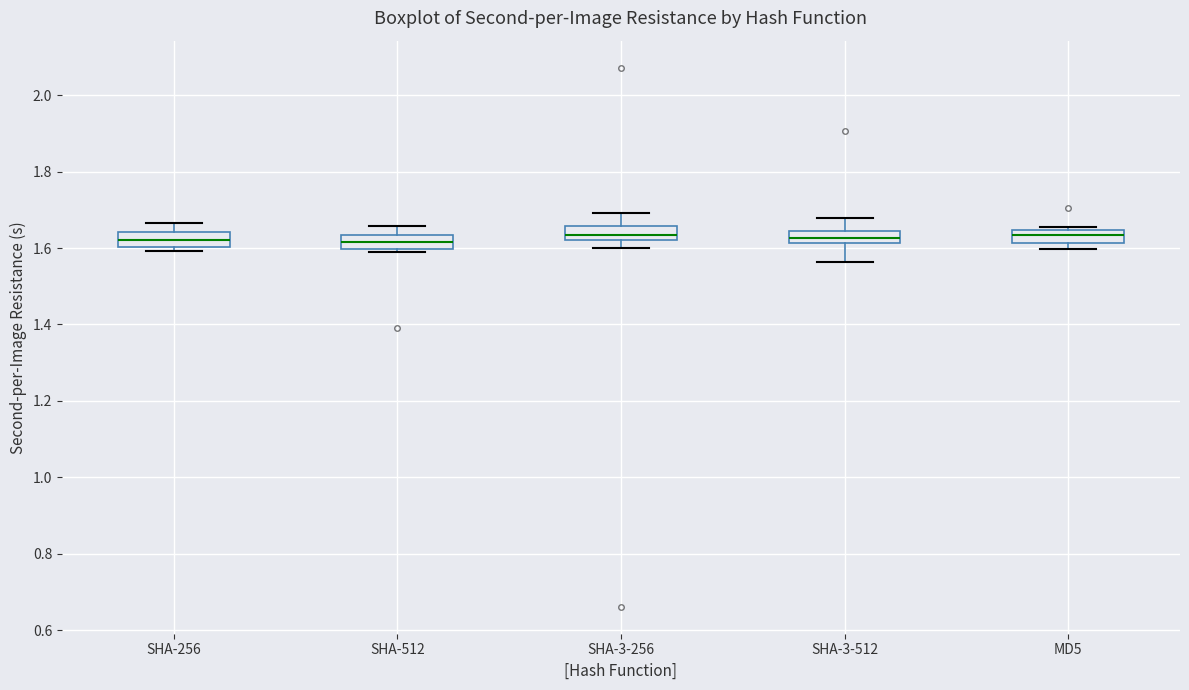

Reading left to right, transcribe this box plot: for each box, give where its median line is, the range the box spans, and where its two whiskers end, as read against the y-axis. The values are not printed on the chart, so give them approximately, as read against the axis.

SHA-256: median 1.62, box 1.60 to 1.64, whiskers 1.60 (just below the box's lower edge) to 1.66
SHA-512: median 1.62, box 1.60 to 1.64, whiskers 1.58 to 1.66
SHA-3-256: median 1.64, box 1.62 to 1.66, whiskers 1.60 to 1.70
SHA-3-512: median 1.62 (inside the box), box 1.62 to 1.64, whiskers 1.56 to 1.68
MD5: median 1.64 (inside the box), box 1.62 to 1.64, whiskers 1.60 to 1.66